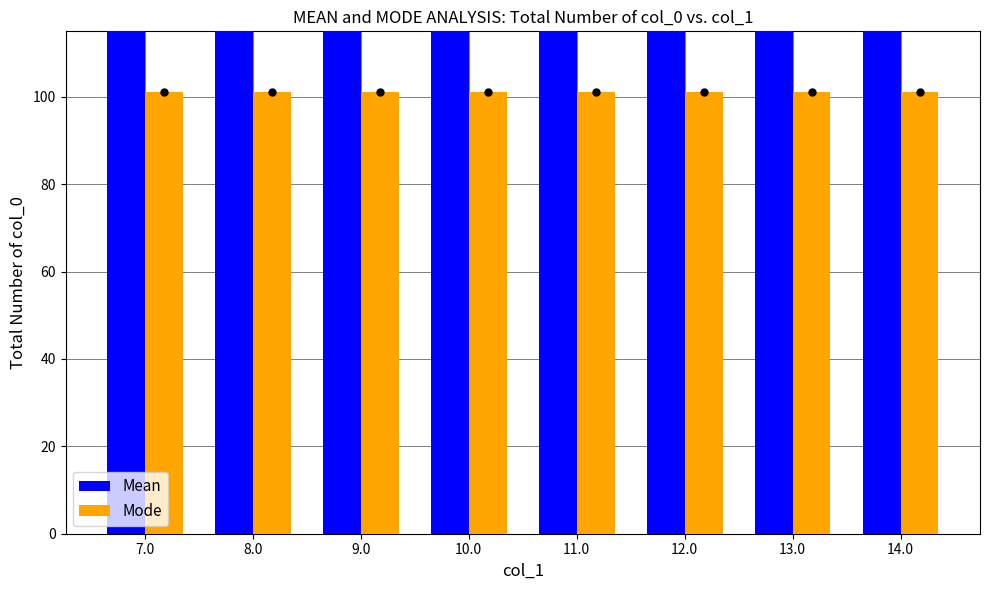

What is the label of the 5th bar from the right?

10.0